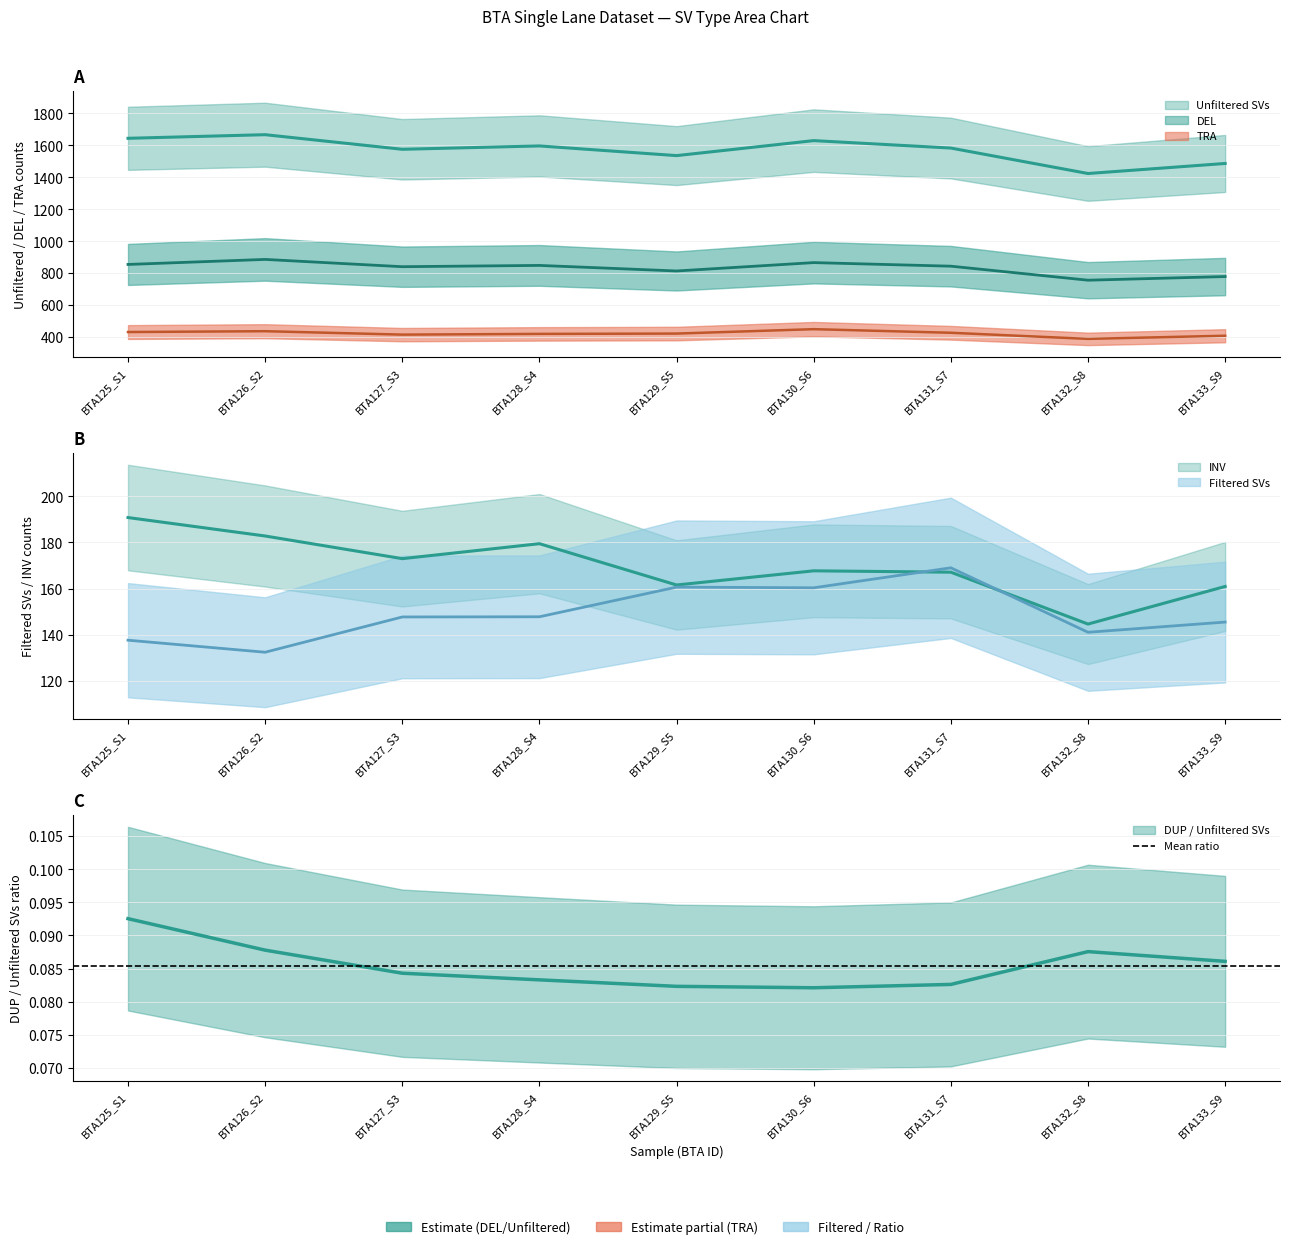

True or false: TRA and INV intersect in this chart.

False